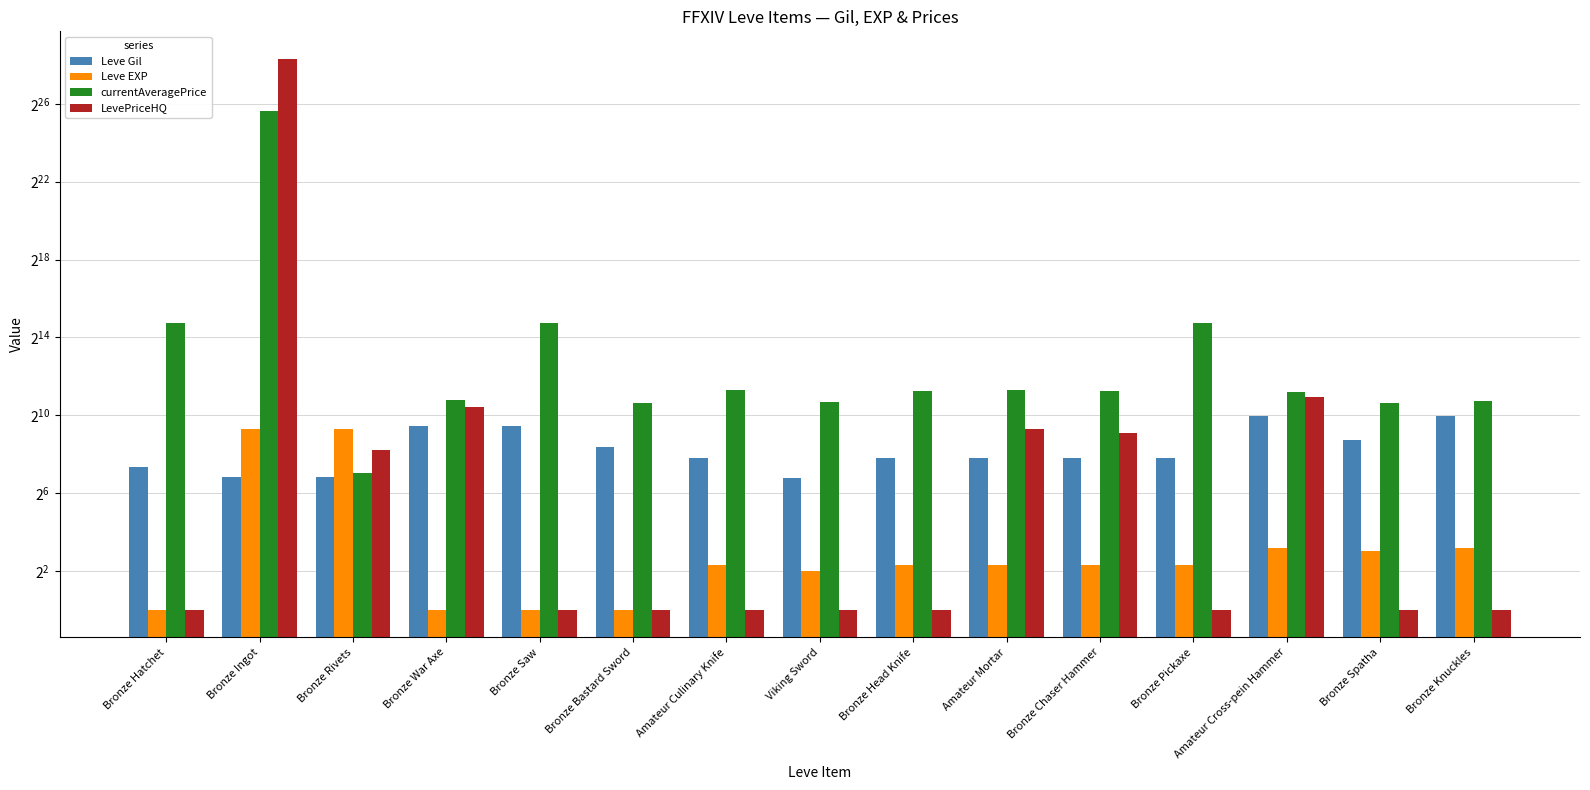

Which category has the highest value in the currentAveragePrice series?

Bronze Ingot